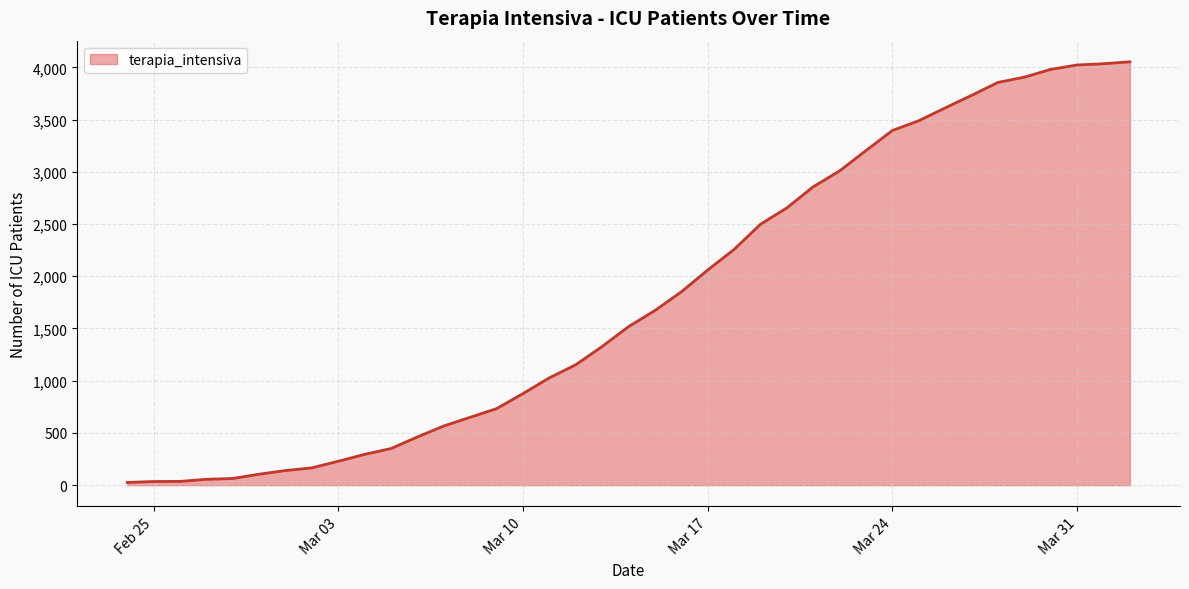

What is the maximum value shown in the chart?

4053